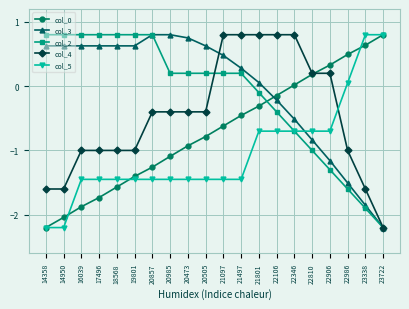

Does the chart have visible grid lines?

Yes